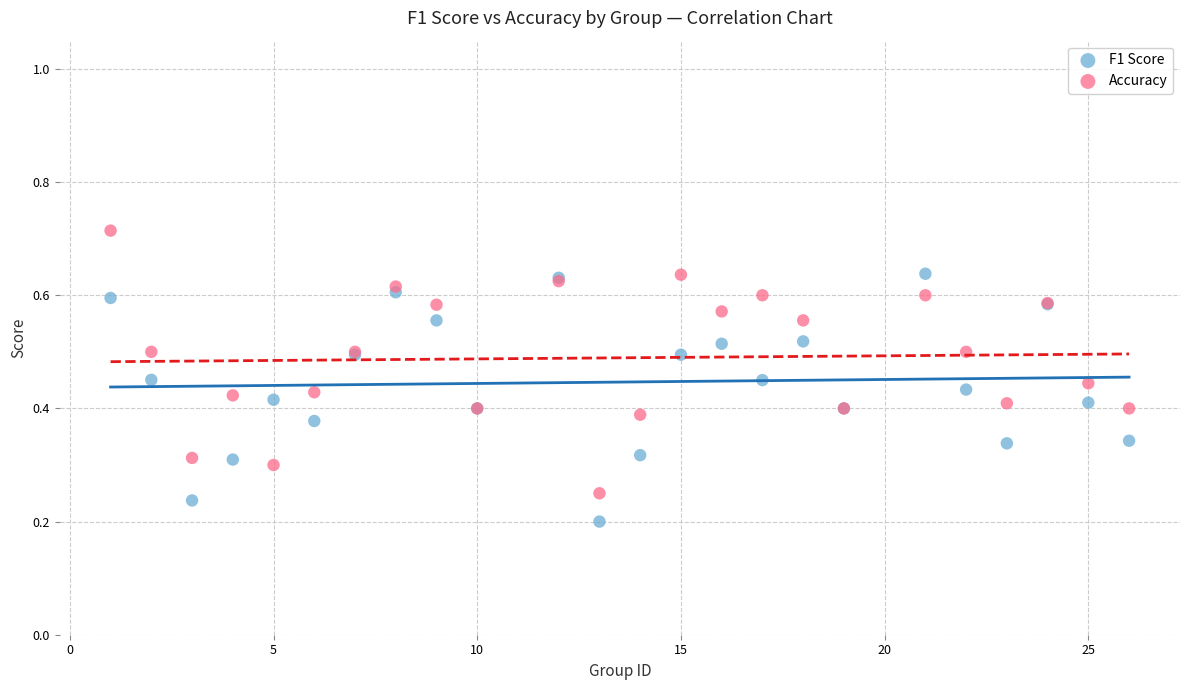

Which series reaches the maximum Y coordinate?

Accuracy